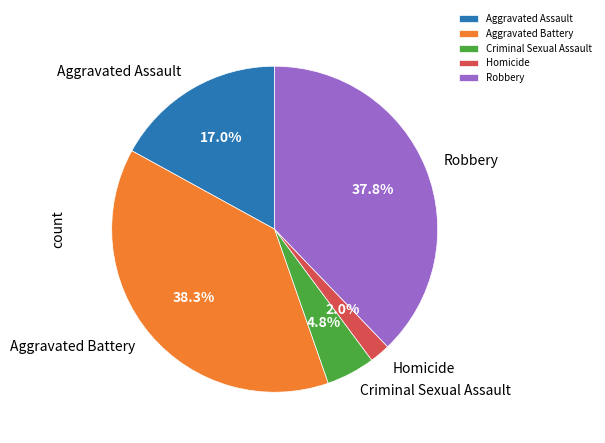

The Aggravated Battery slice represents 38% of the pie. True or false?

True